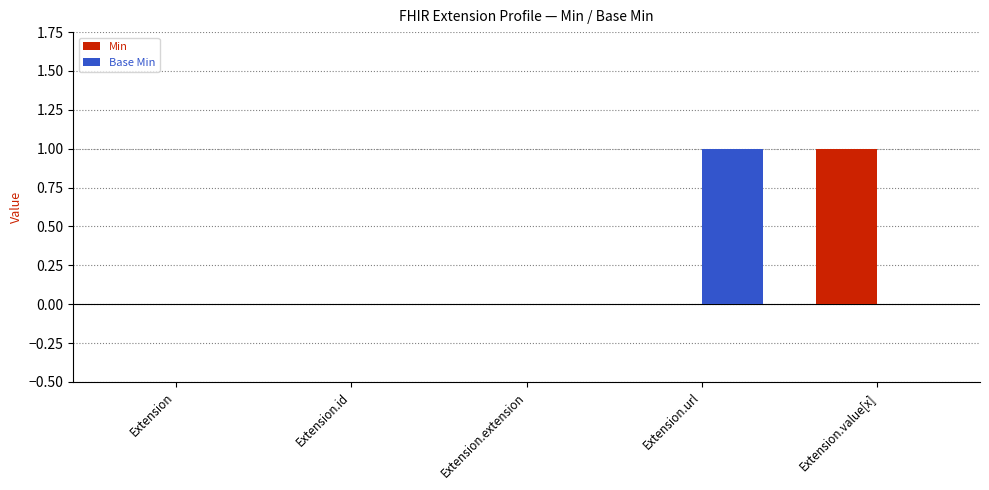

How many Base Min values are between 0 and 1?

5